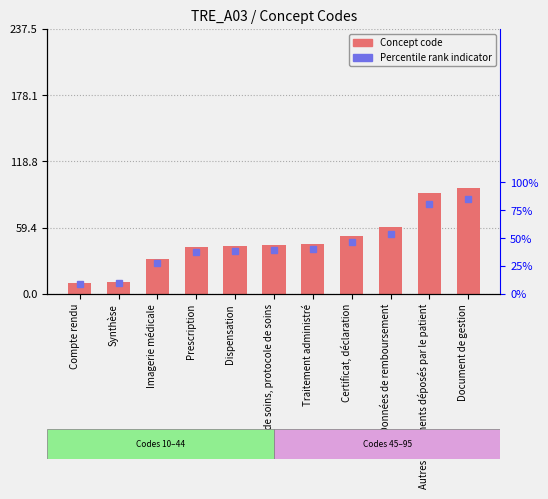

Rank the categories by value from highest to lowest.

Document de gestion, Autres documents déposés par le patient, Données de remboursement, Certificat, déclaration, Traitement administré, Plan de soins, protocole de soins, Dispensation, Prescription, Imagerie médicale, Synthèse, Compte rendu